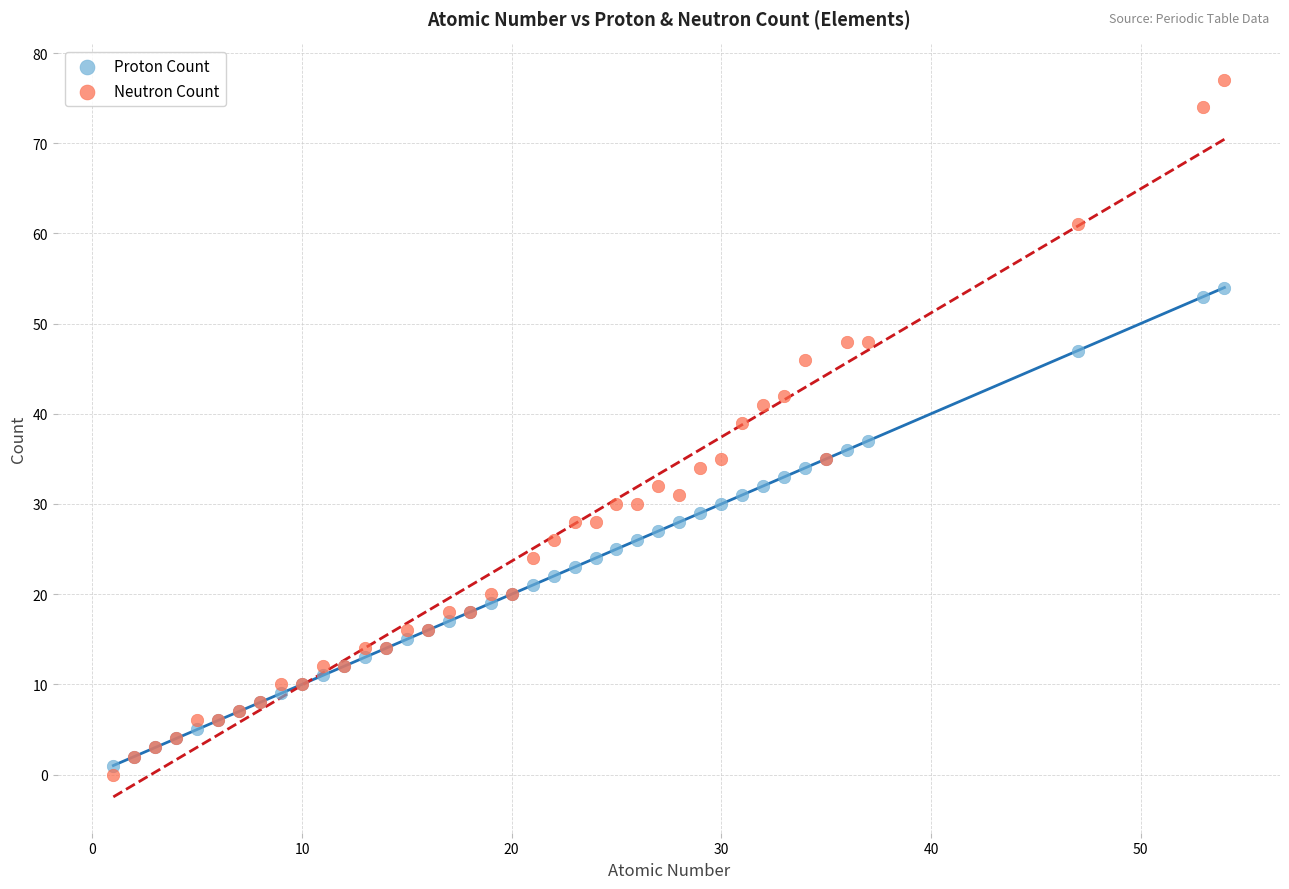

Which series has the largest Y range (max minus min)?

Neutron Count